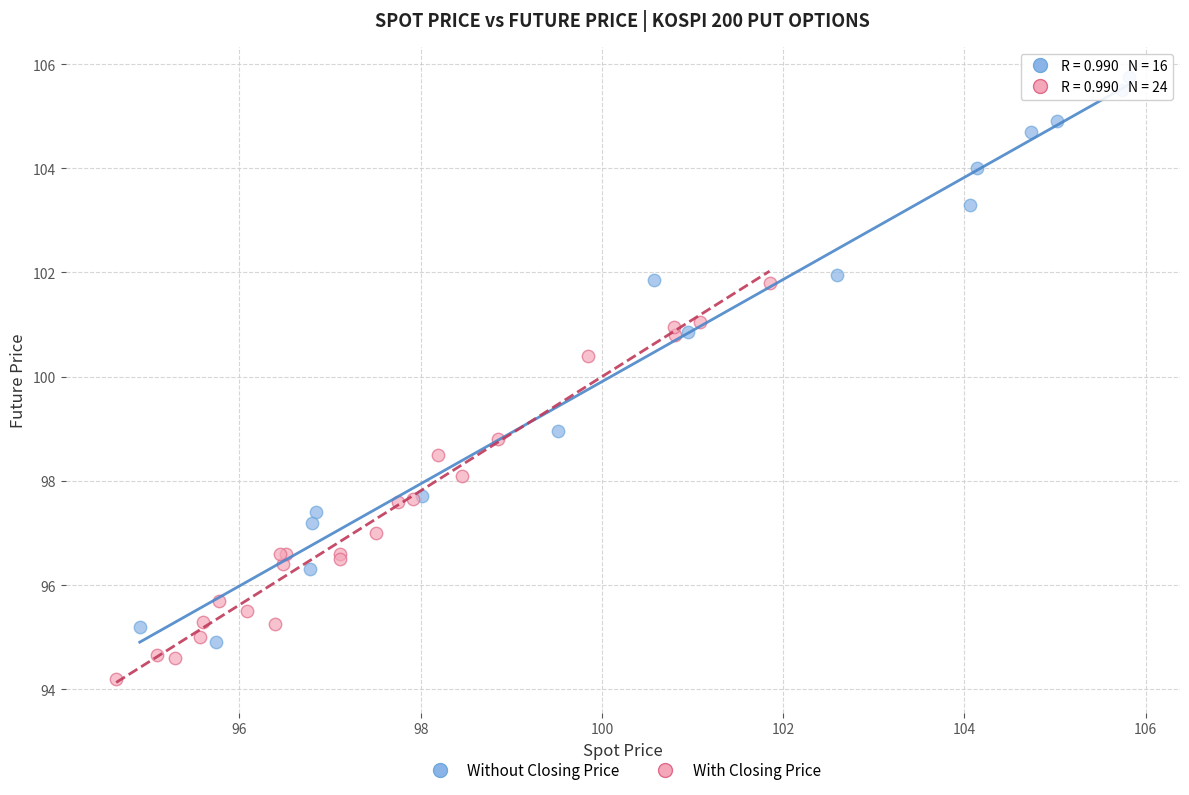

Which series reaches the maximum Y coordinate?

Without Closing Price